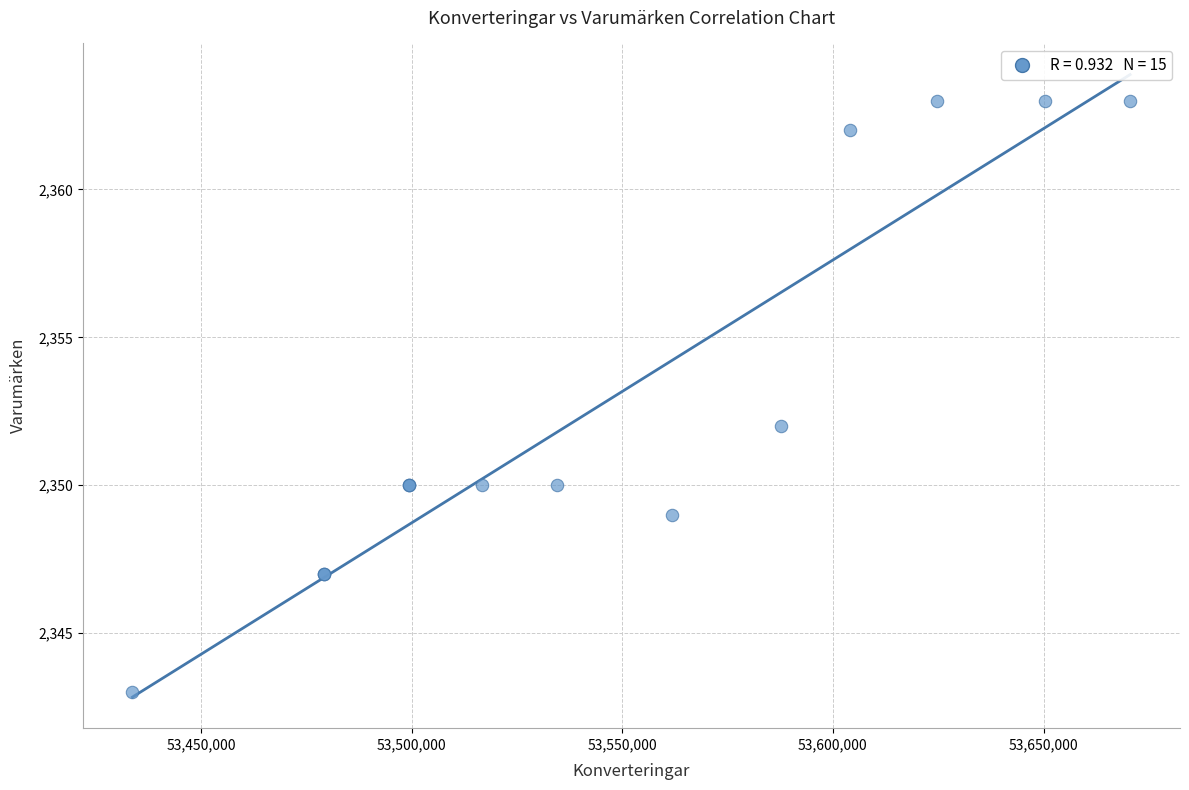

What Y value in the scatter plot is closest to 2353?

2352